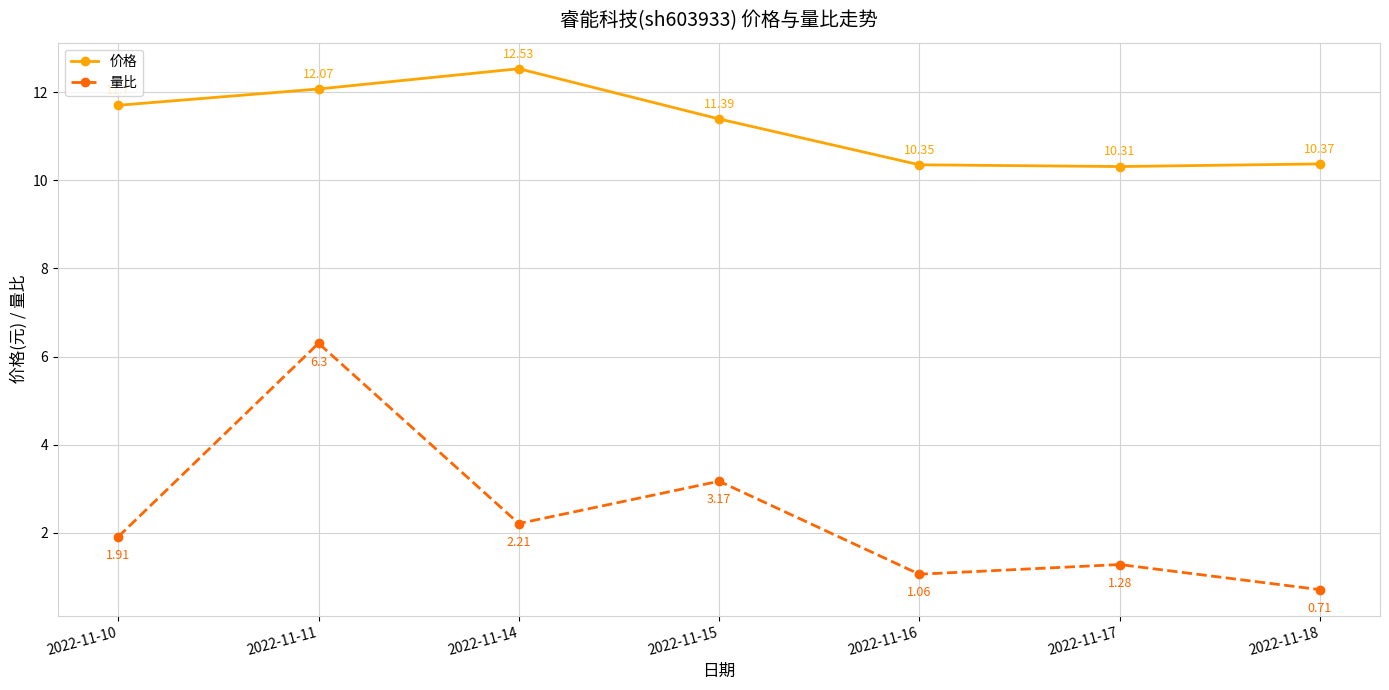

True or false: 价格 has more than 1 points higher than both neighbors.

False